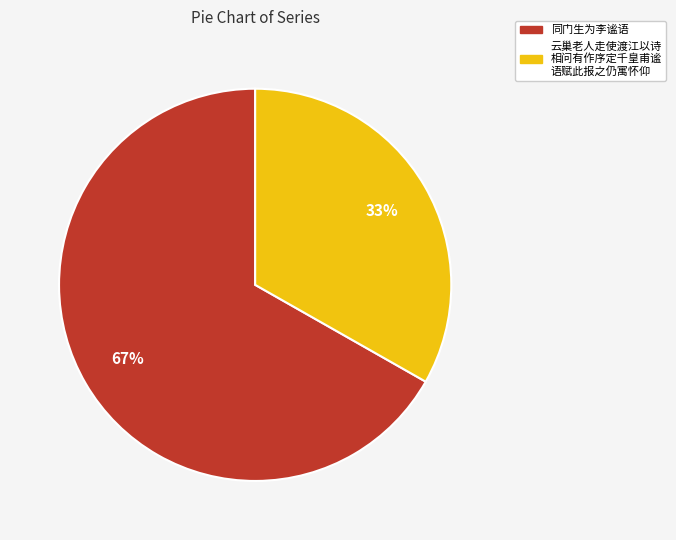

To the nearest percent, what is the average slice percentage?

50%